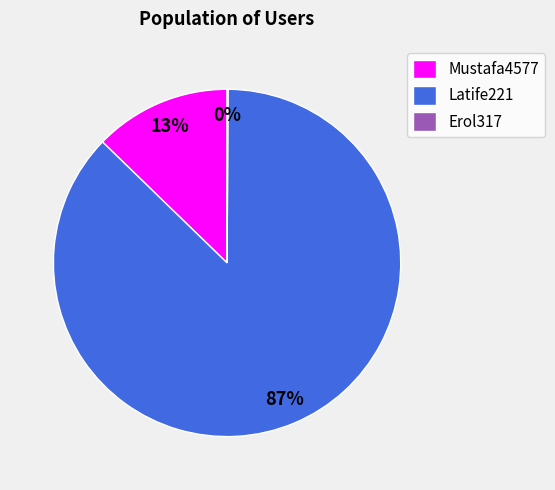

Which category has the biggest portion of the pie?

Latife221